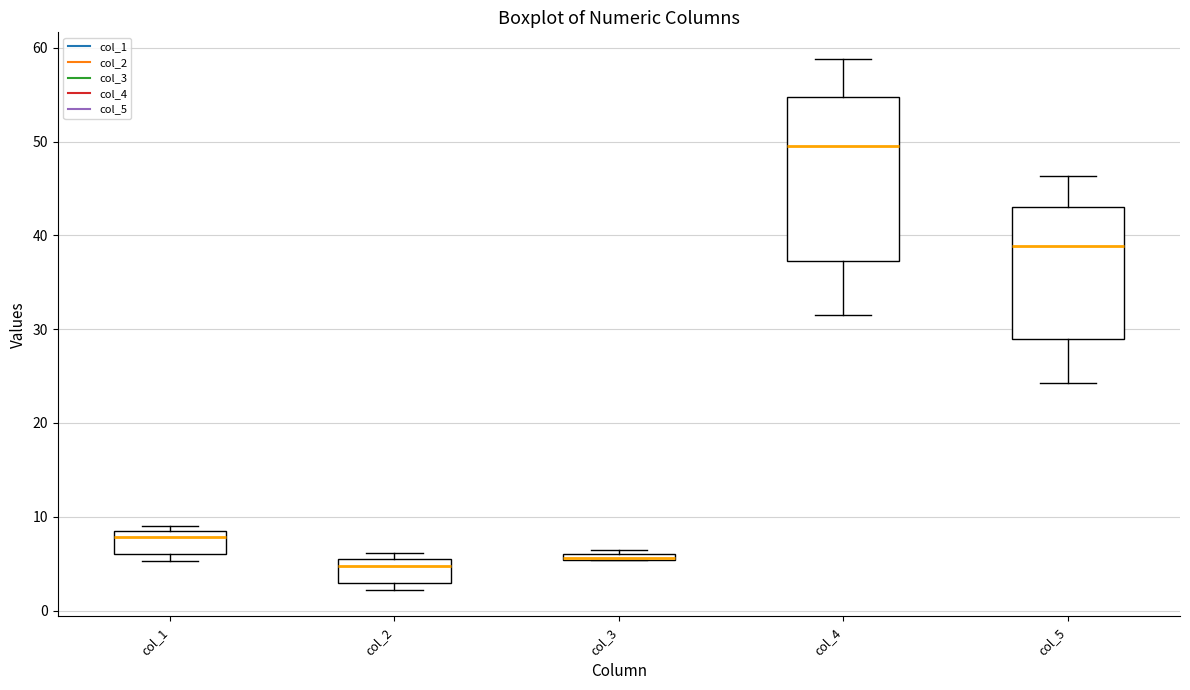

Which box is the tallest, from its lower edge to its upper edge?

col_4